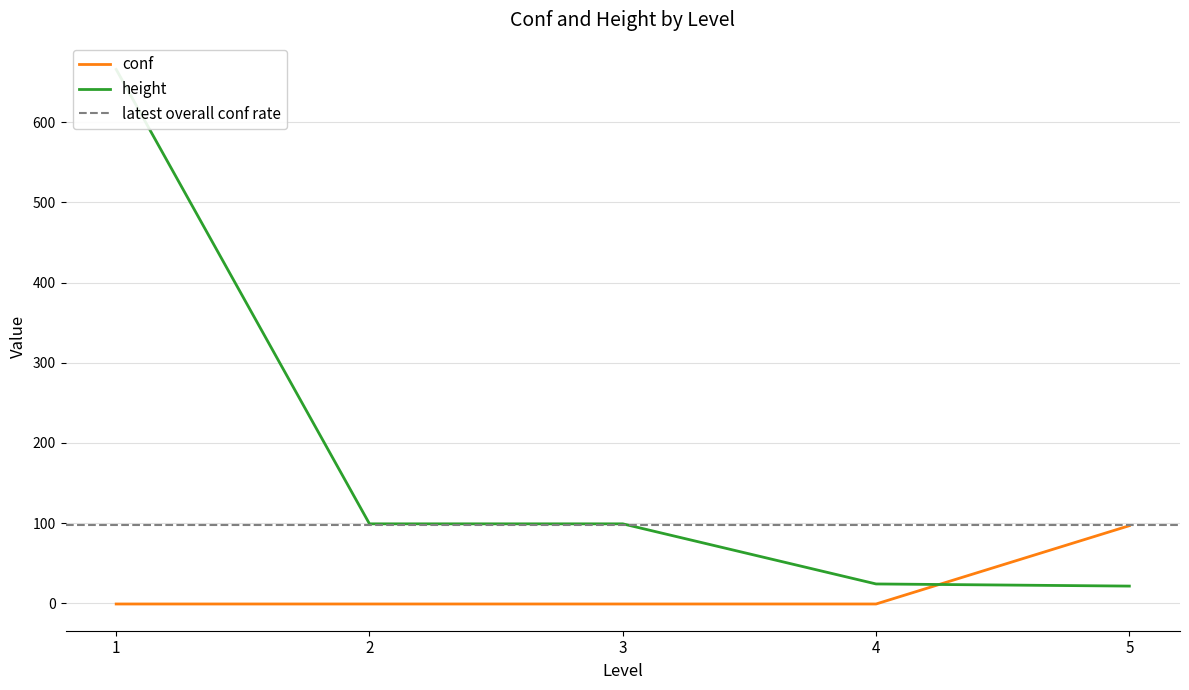

The value of height at 4 is 36.7. True or false?

False